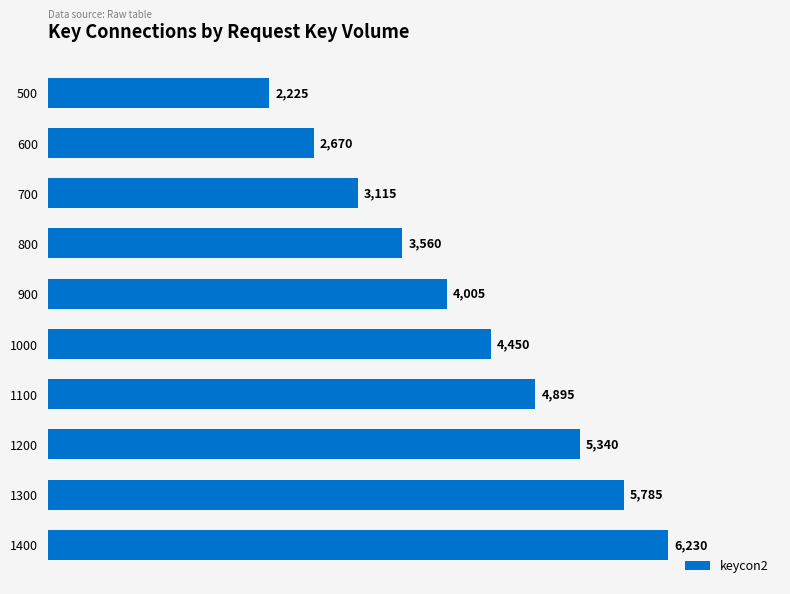

At which label is the value closest to 4227?

900